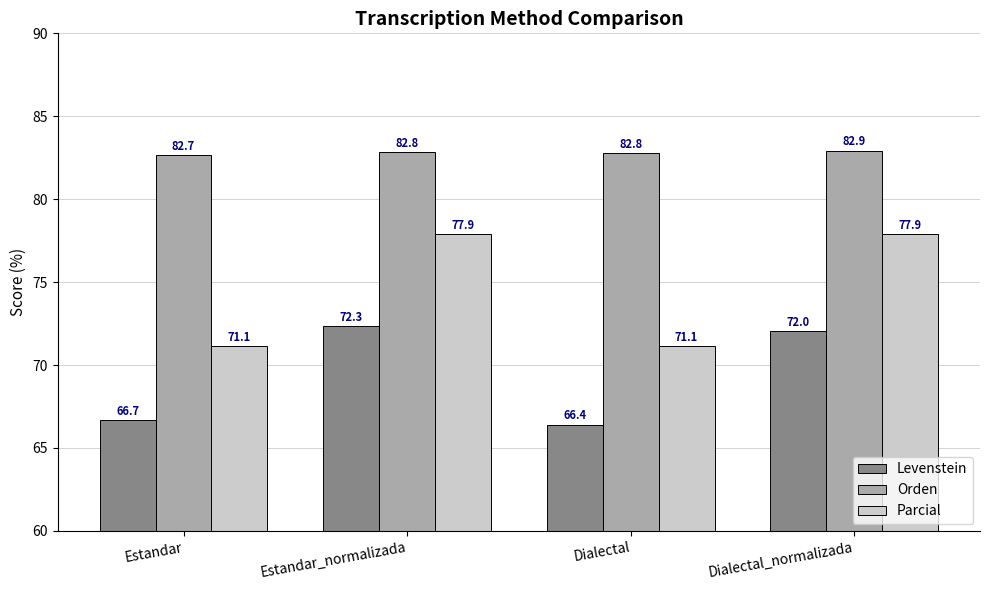

What position from the left is Dialectal_normalizada?

4